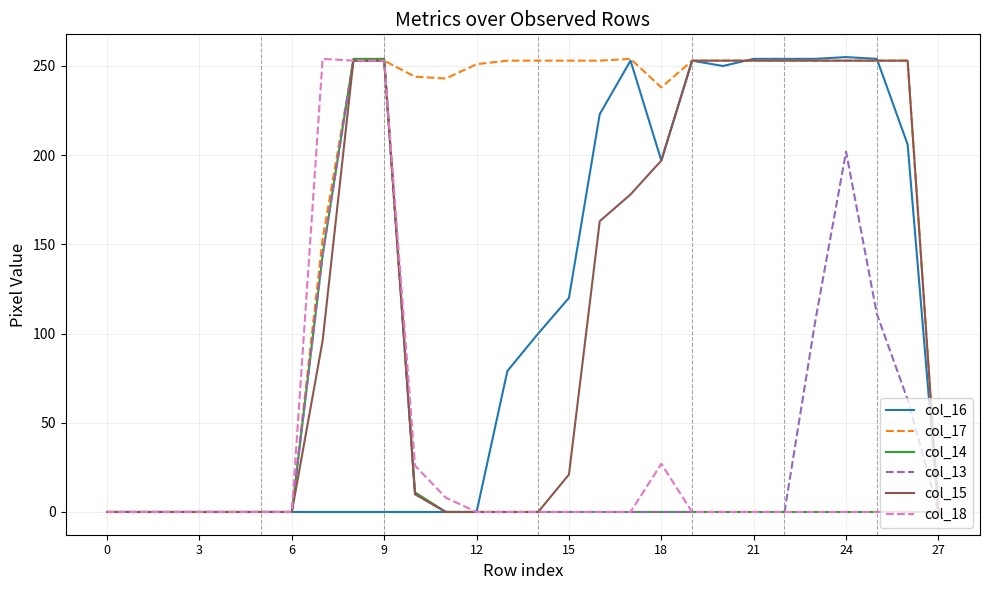

What is the greatest value displayed?

255